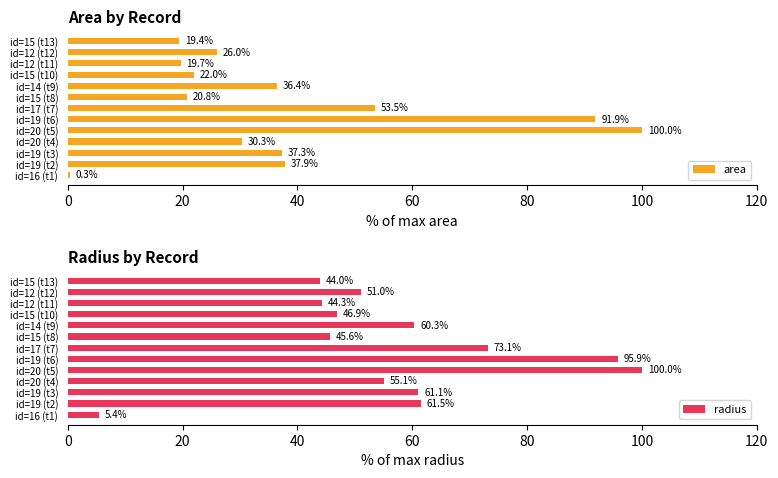

True or false: area has a value of 59.3 at id=19 (t2).

False